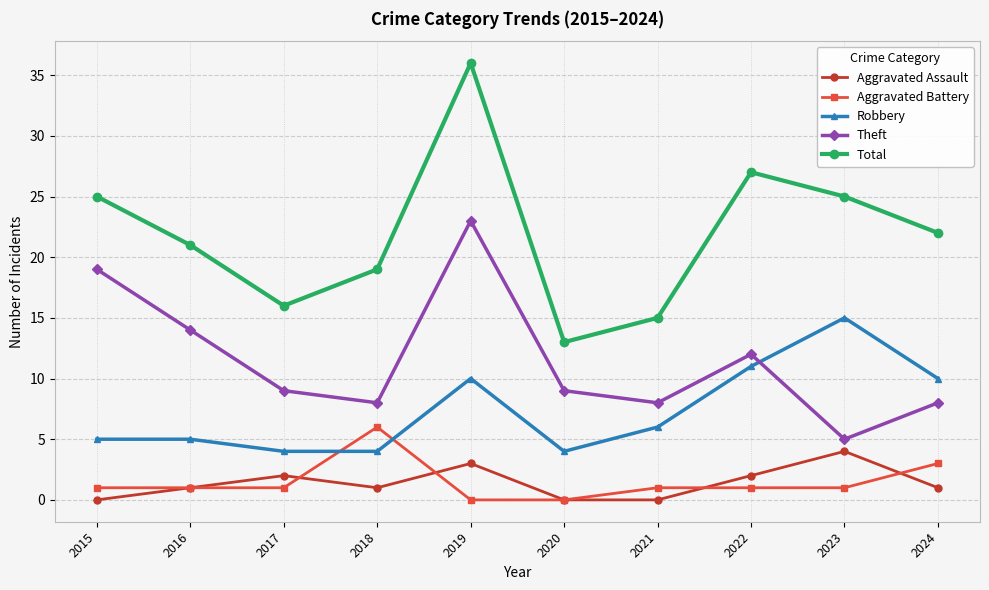

What is the value of the Total point at the 2nd from the left?

21